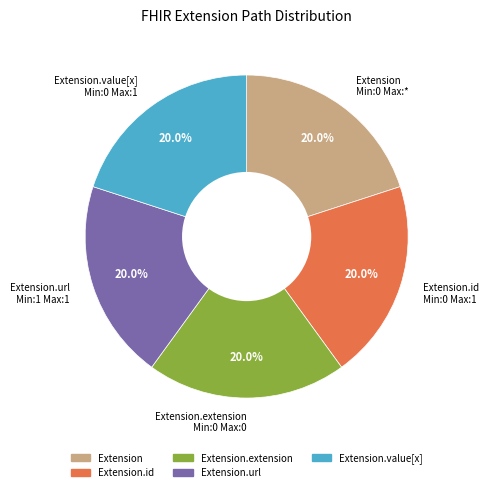

Does any single category account for the majority?

No